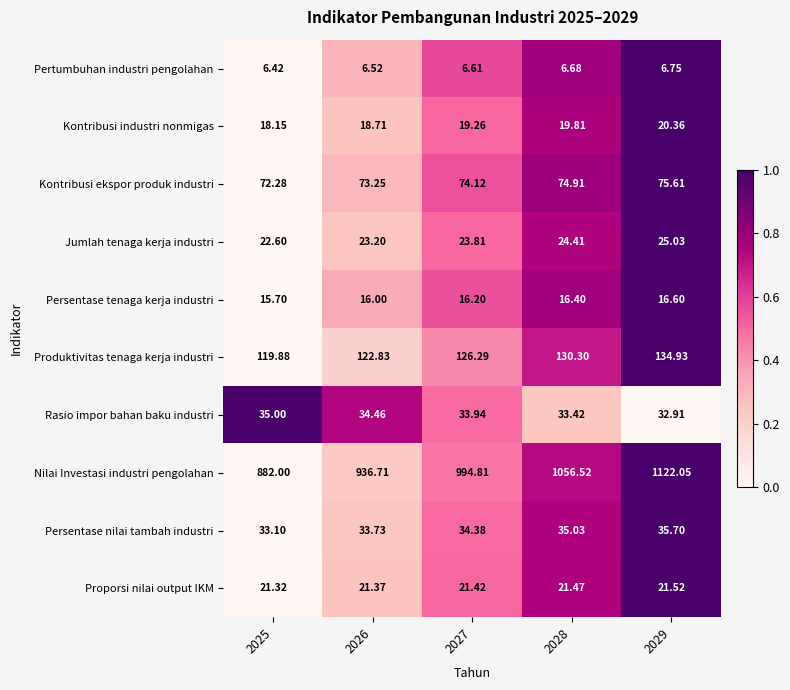

Which series has the largest total across all categories?

Nilai Investasi industri pengolahan